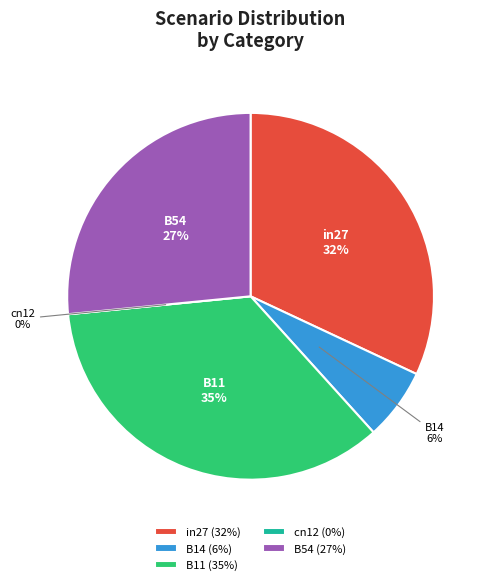

Combined, what portion of the pie is B11 and in27?

67.1%